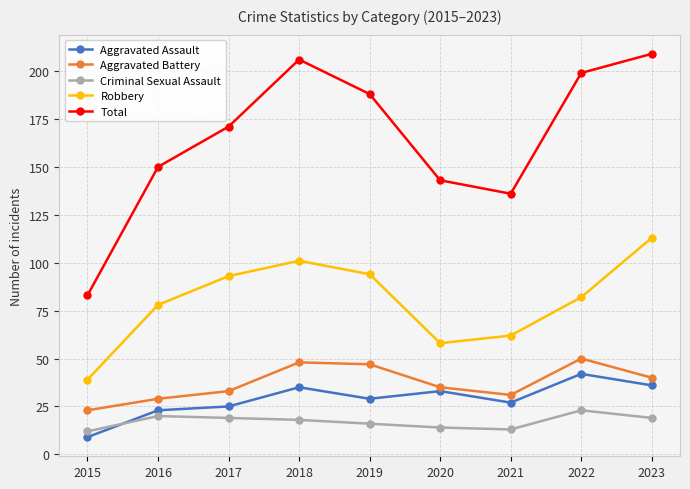

What is the value of the Robbery point at the 5th from the left?

94